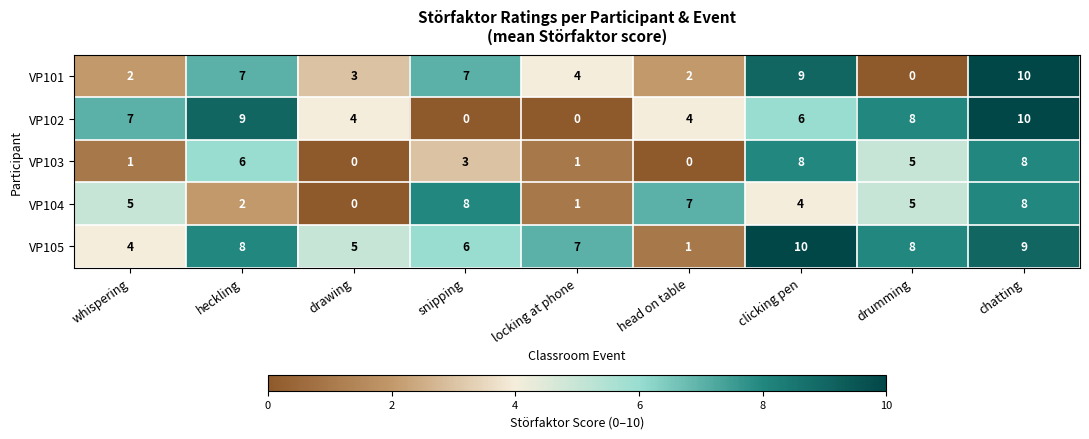

Rank the series by their average value, from lowest to highest.

VP103, VP104, VP101, VP102, VP105